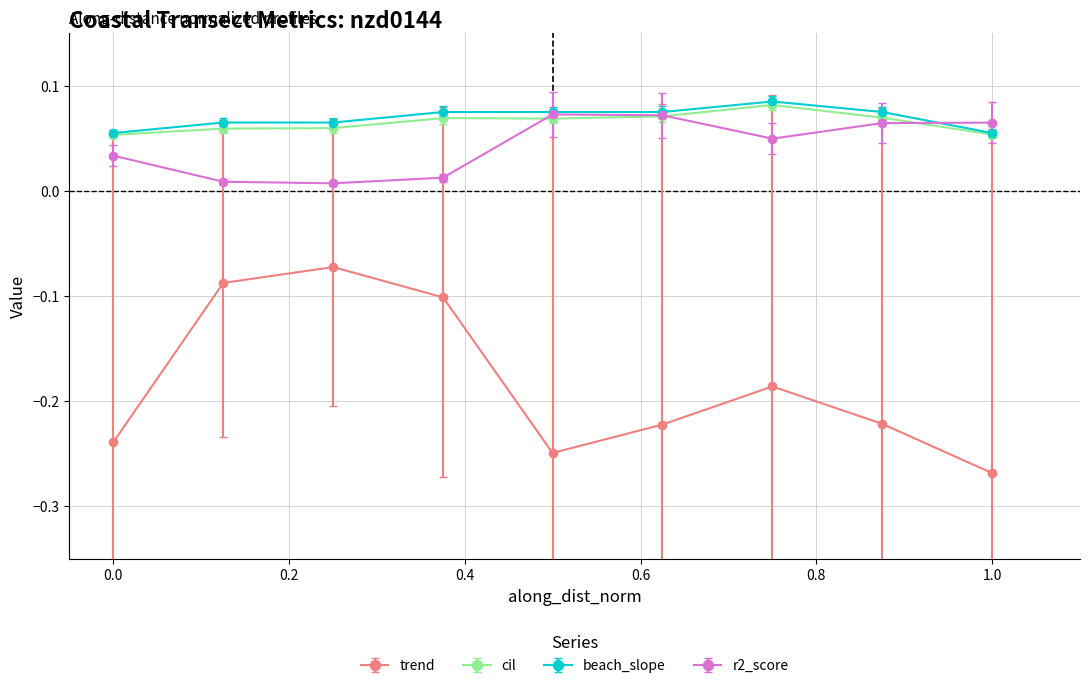

True or false: trend and r2_score intersect in this chart.

False